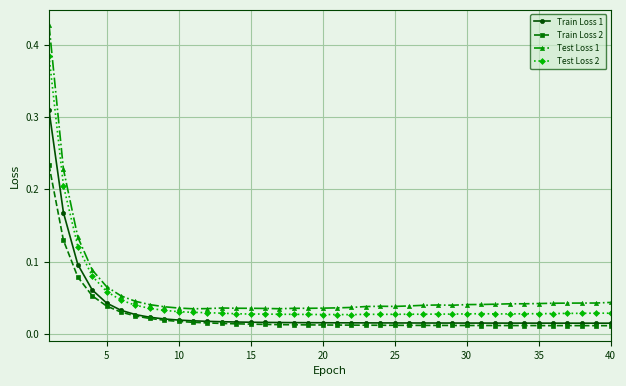

True or false: Train Loss 1 and Test Loss 1 cross at least once.

False